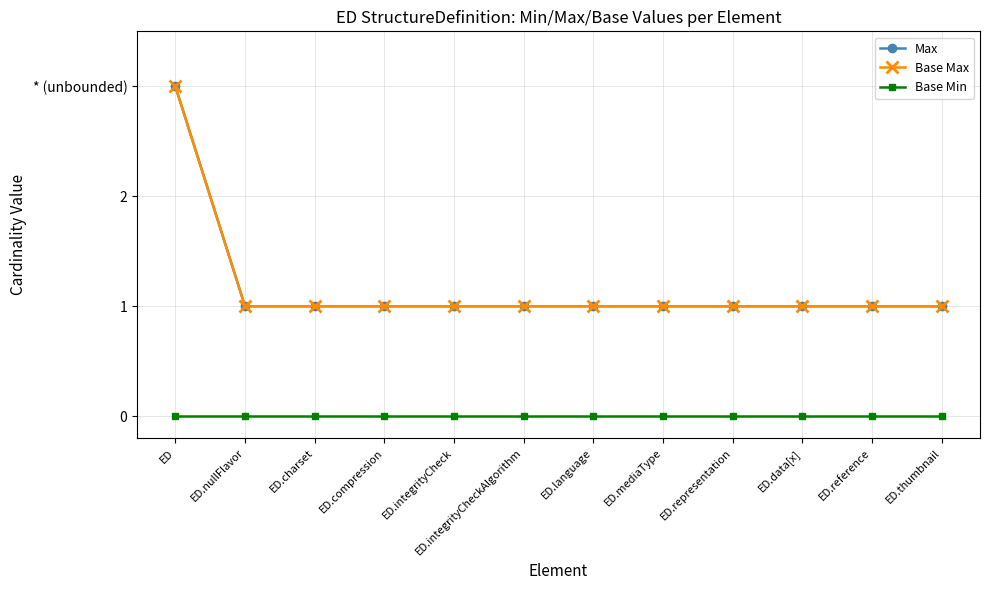

Does the chart have visible grid lines?

Yes